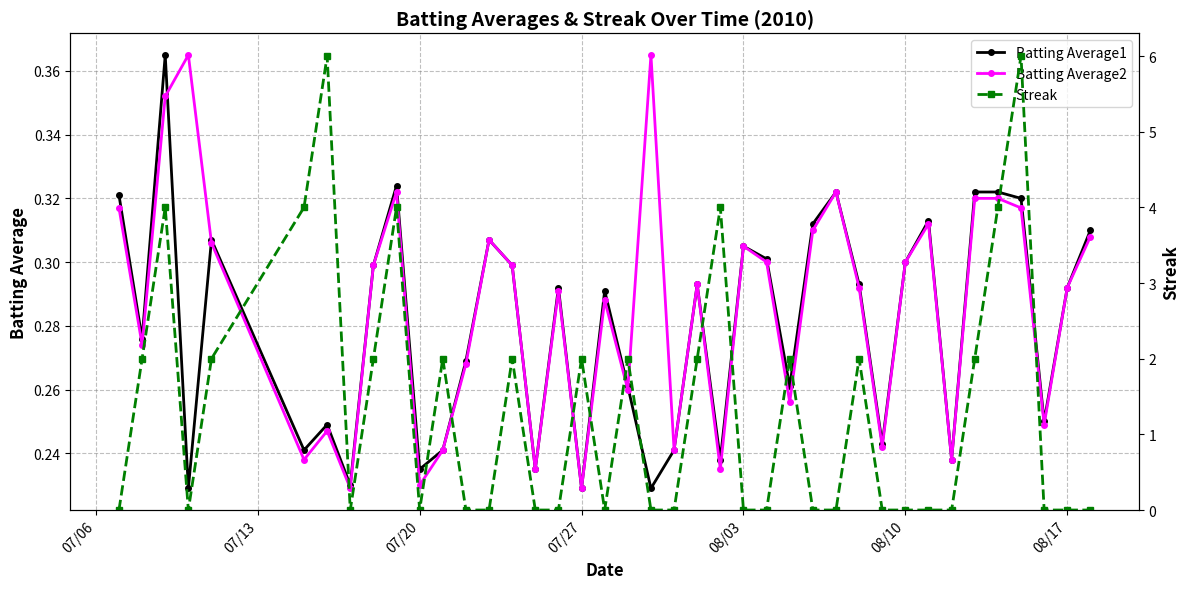

True or false: Batting Average2 has more than 1 points higher than both neighbors.

True